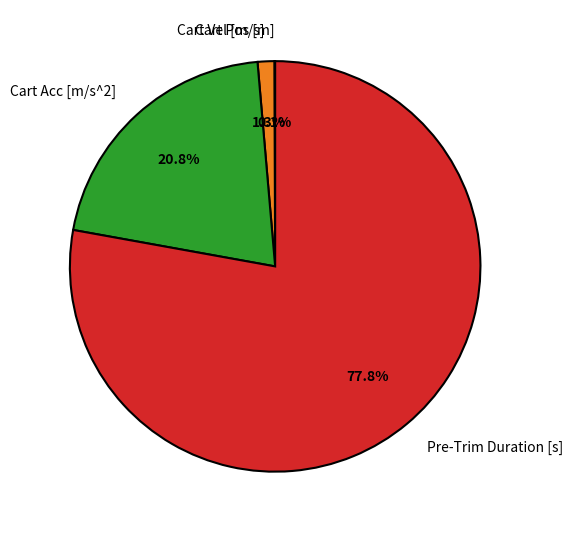

Which category has the biggest portion of the pie?

Pre-Trim Duration [s]